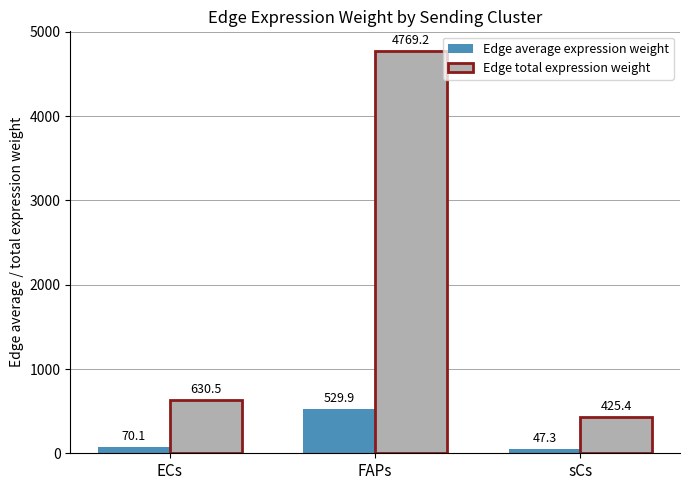

The Edge total expression weight series shows 4769.2 at FAPs. True or false?

True